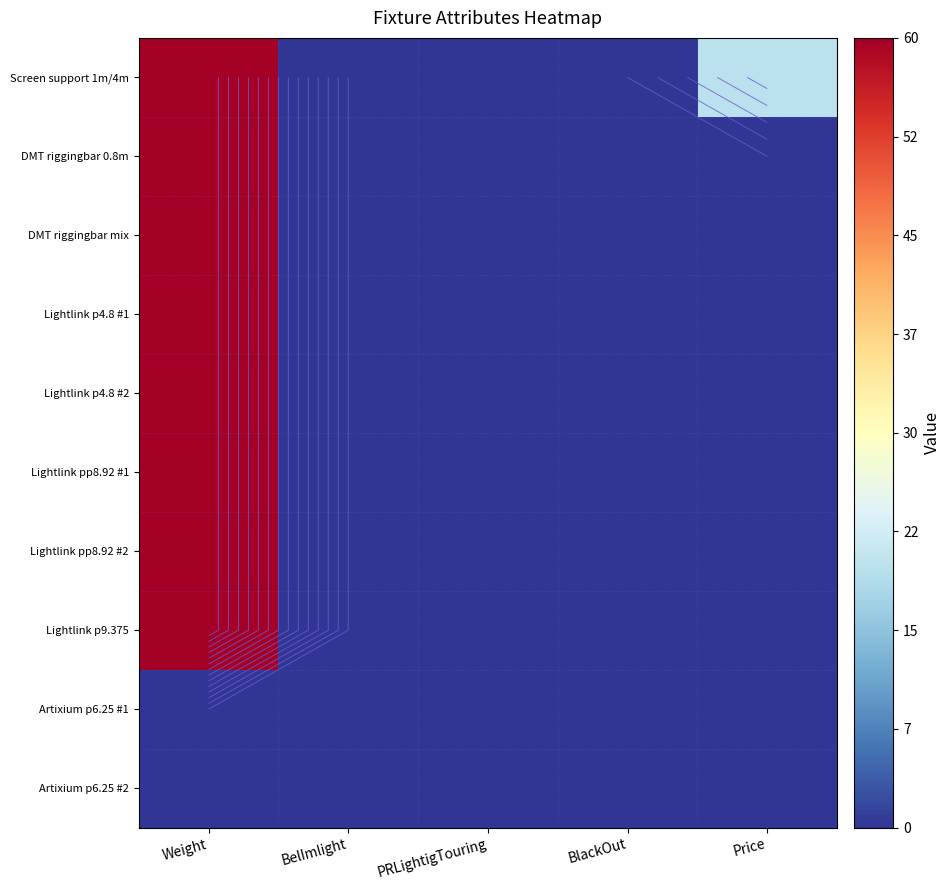

Which series has the widest spread of values?

Screen support 1m/4m